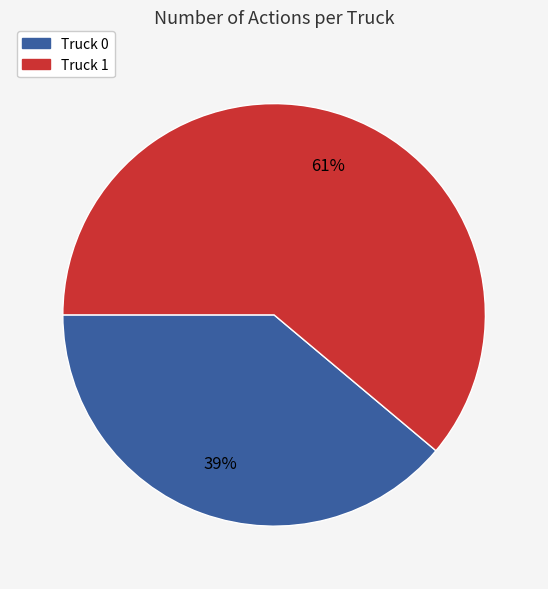

Do Truck 0 and Truck 1 together represent more than half of the pie?

Yes